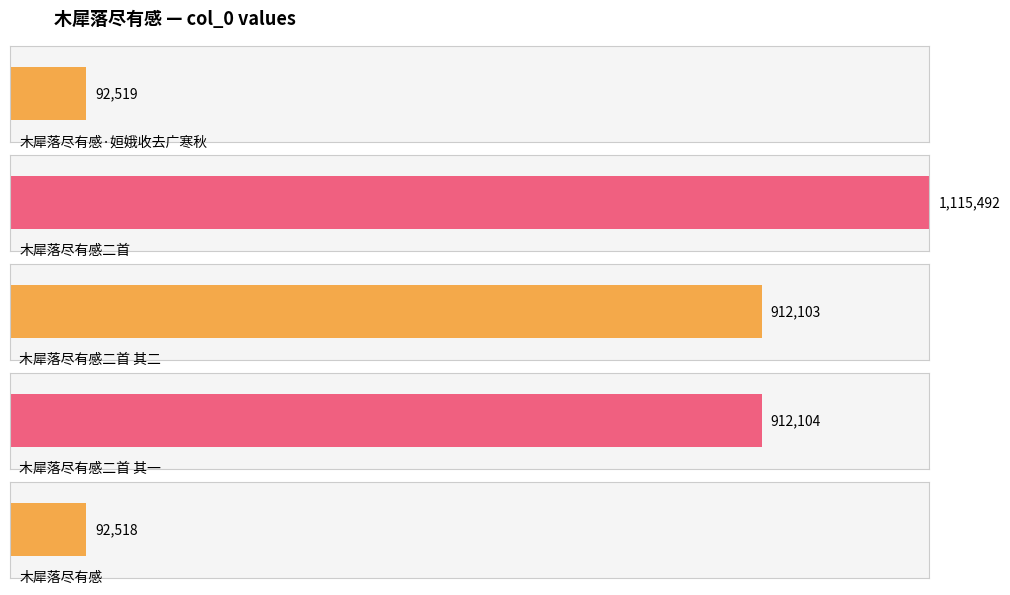

What position from the left is 木犀落尽有感二首 其二?

3